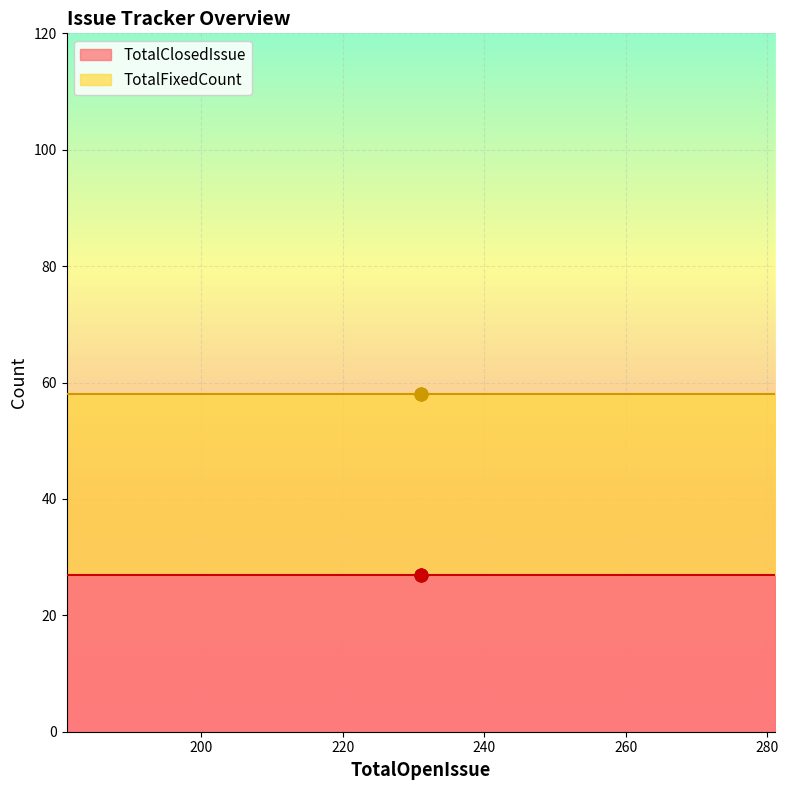

Which series has the largest total across all categories?

TotalFixedCount